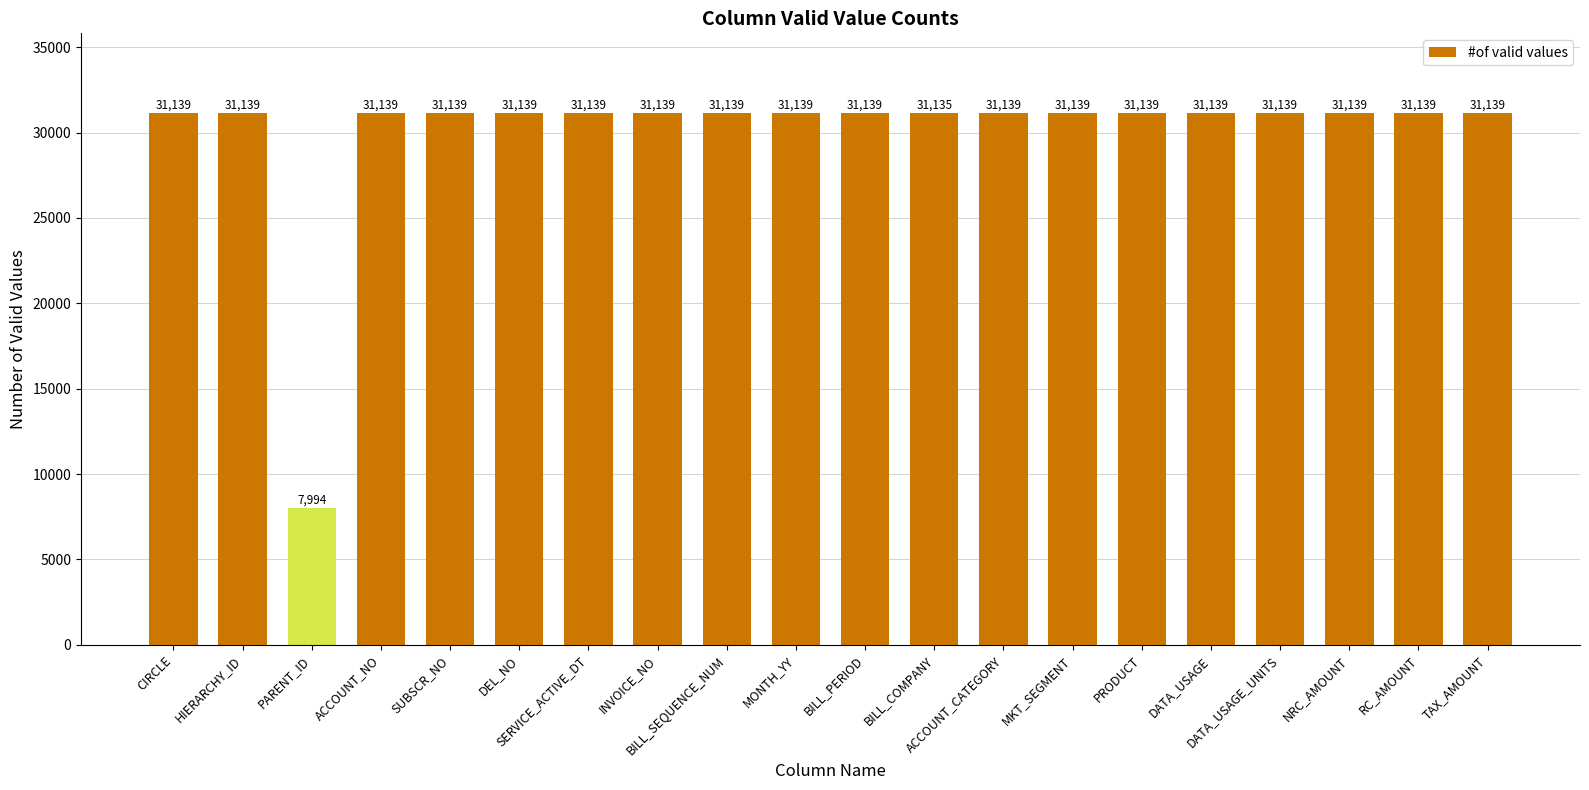

What is the smallest value displayed?

7994